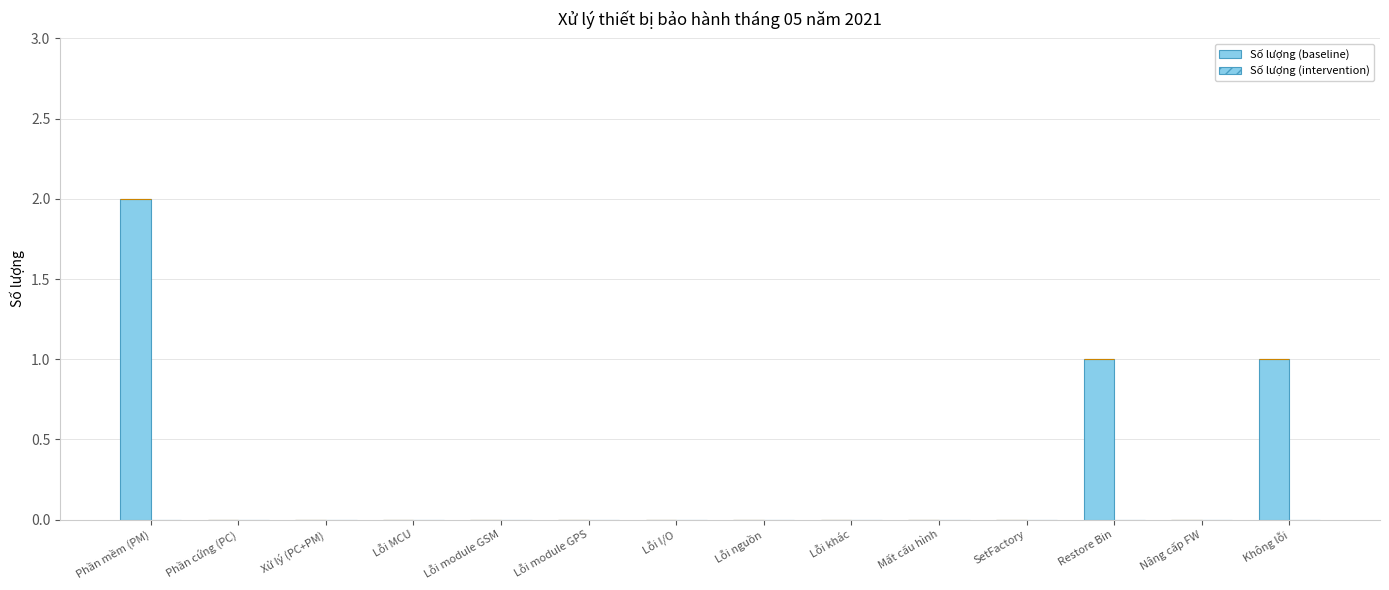

Count the number of data series in this chart.

1